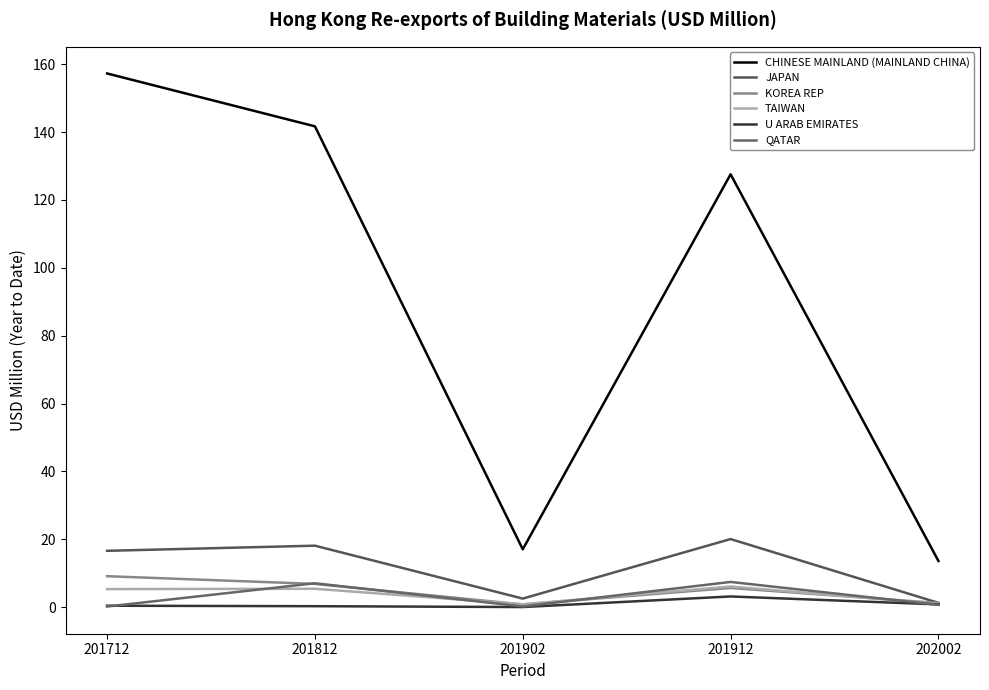

At which category does CHINESE MAINLAND (MAINLAND CHINA) reach its first local peak?

201912